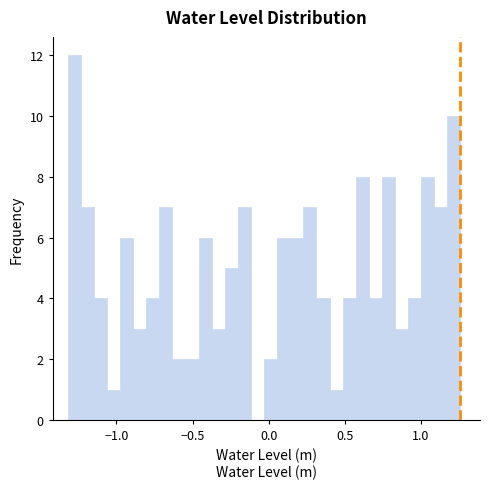

Read against the x-axis, roughly where is the centre of the tallest bar?

-1.30